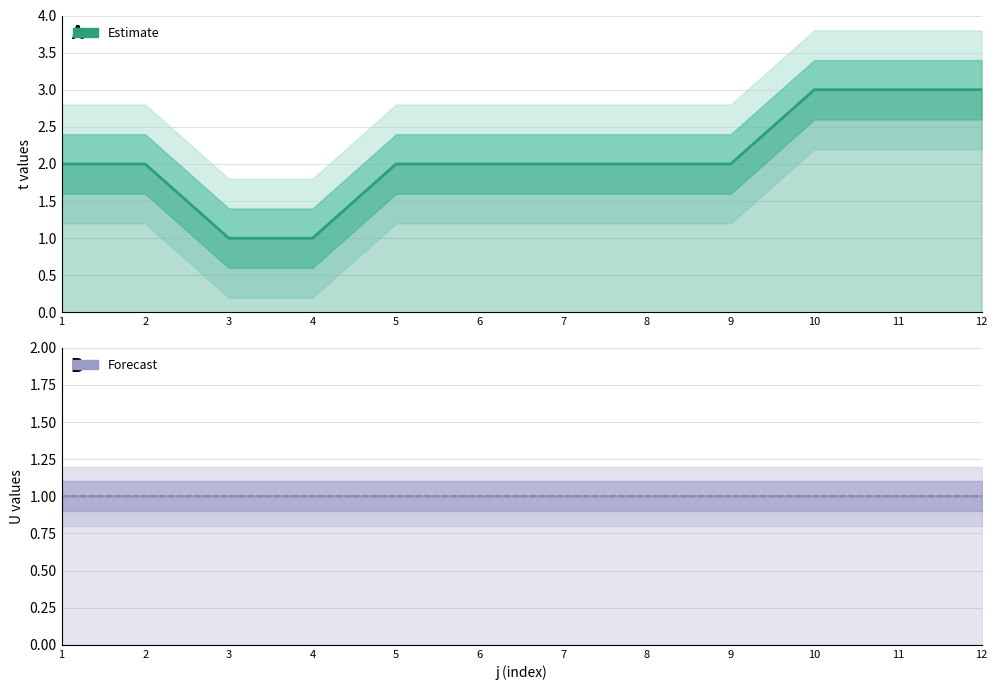

List the series in order of their peak value, highest first.

t (Estimate), U (Forecast)